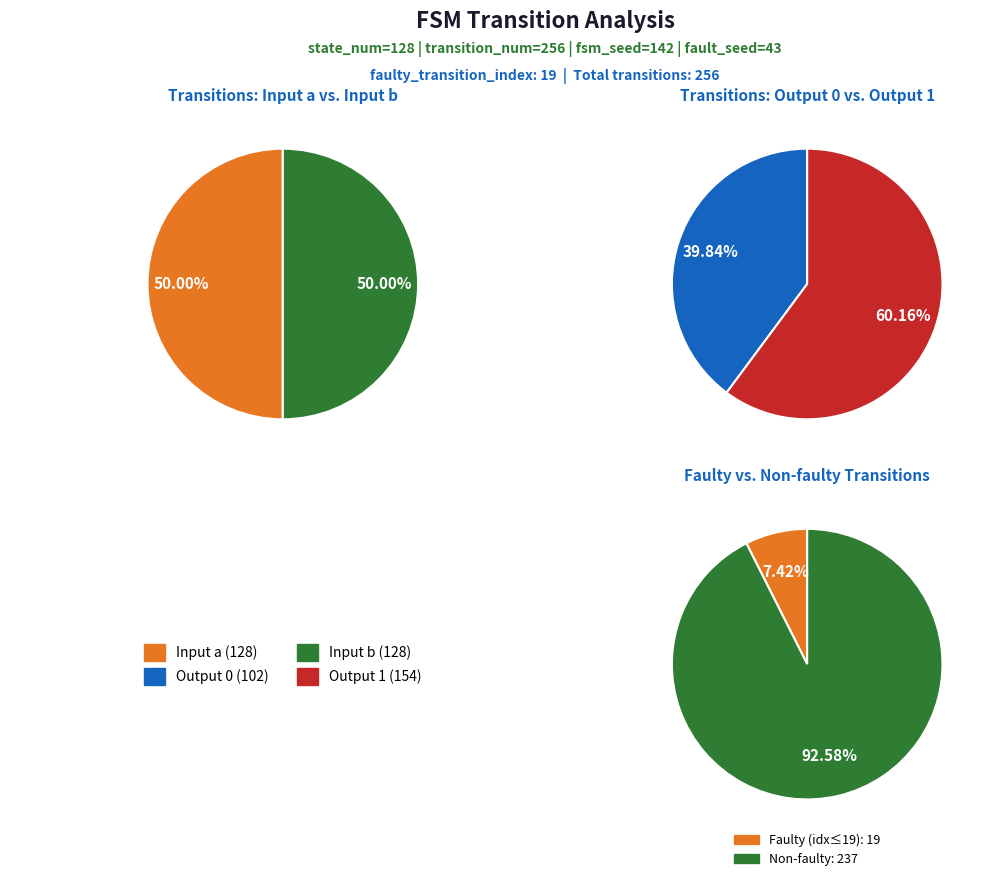

What percentage is the output_symbol=0, input=a slice, to the nearest percent?

25%